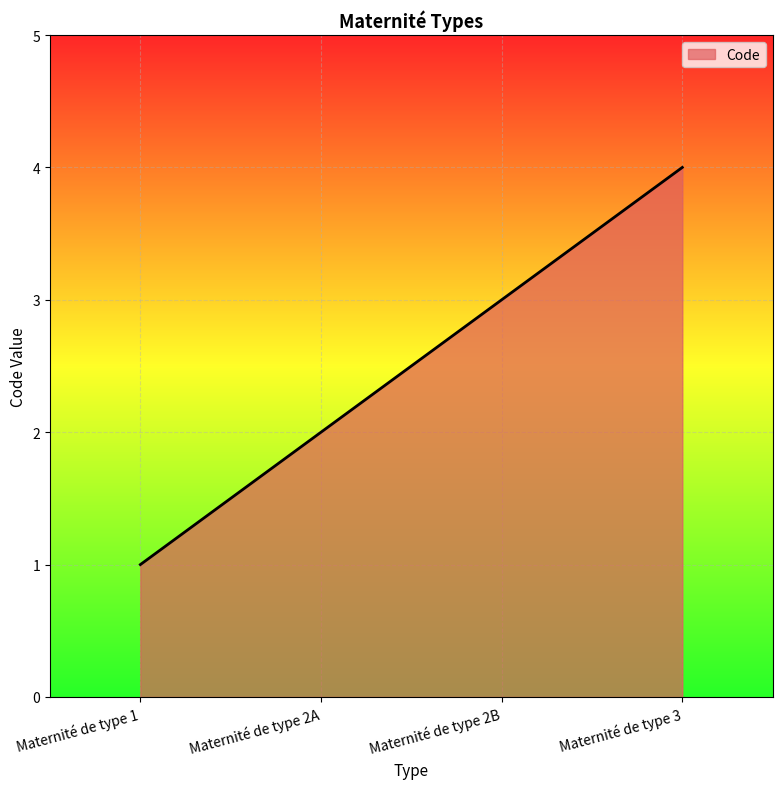

What is the difference between the values at Maternité de type 2B and Maternité de type 3?

1